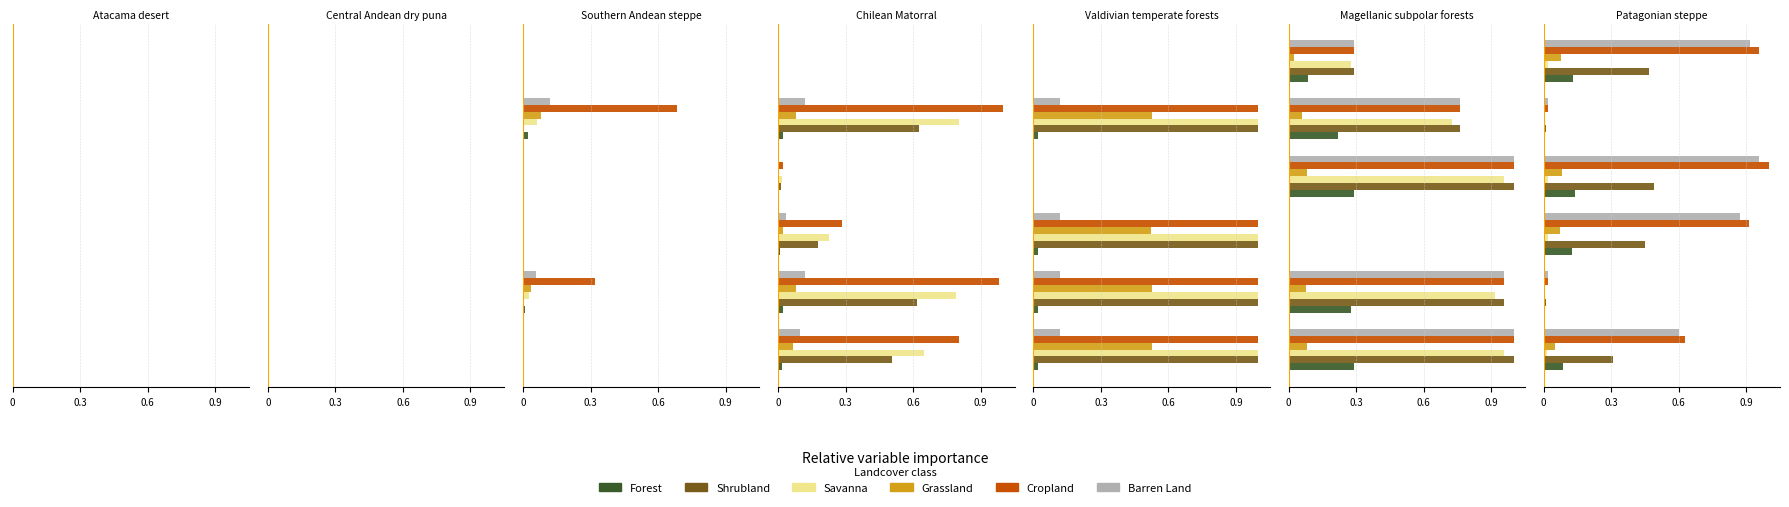

Is it true that Barren Land equals 0.4 at 5?

False